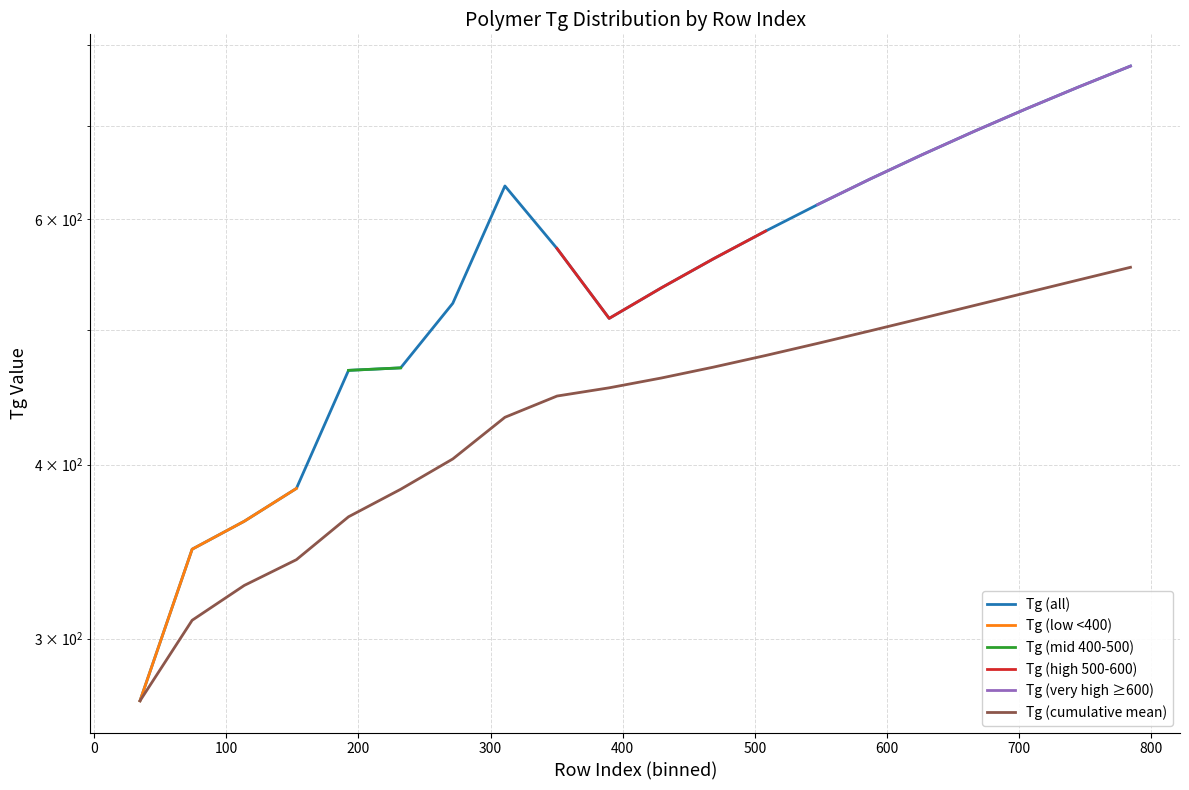

How many series are shown in this chart?

6